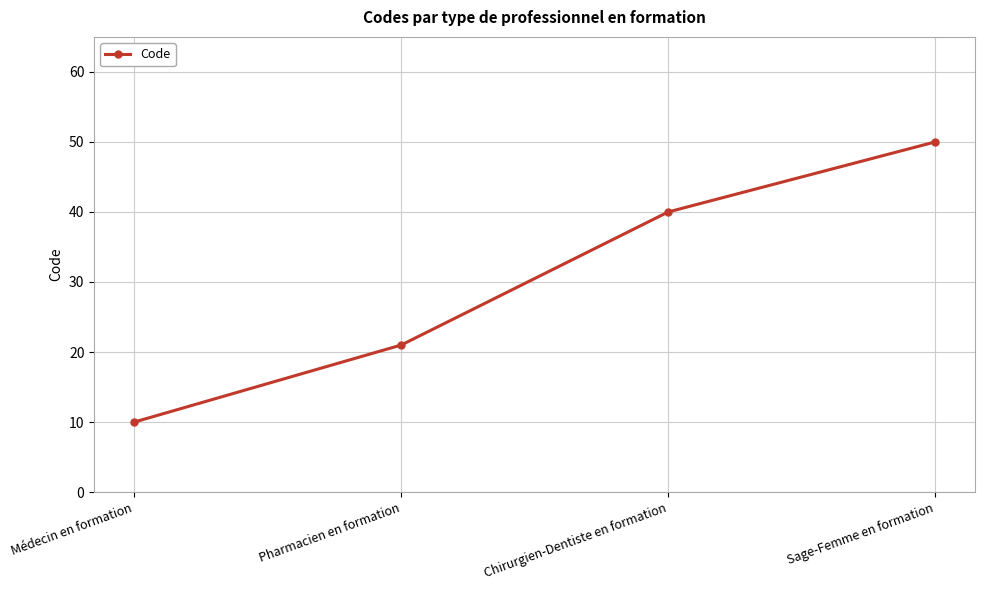

At which label is the value closest to 30?

Pharmacien en formation